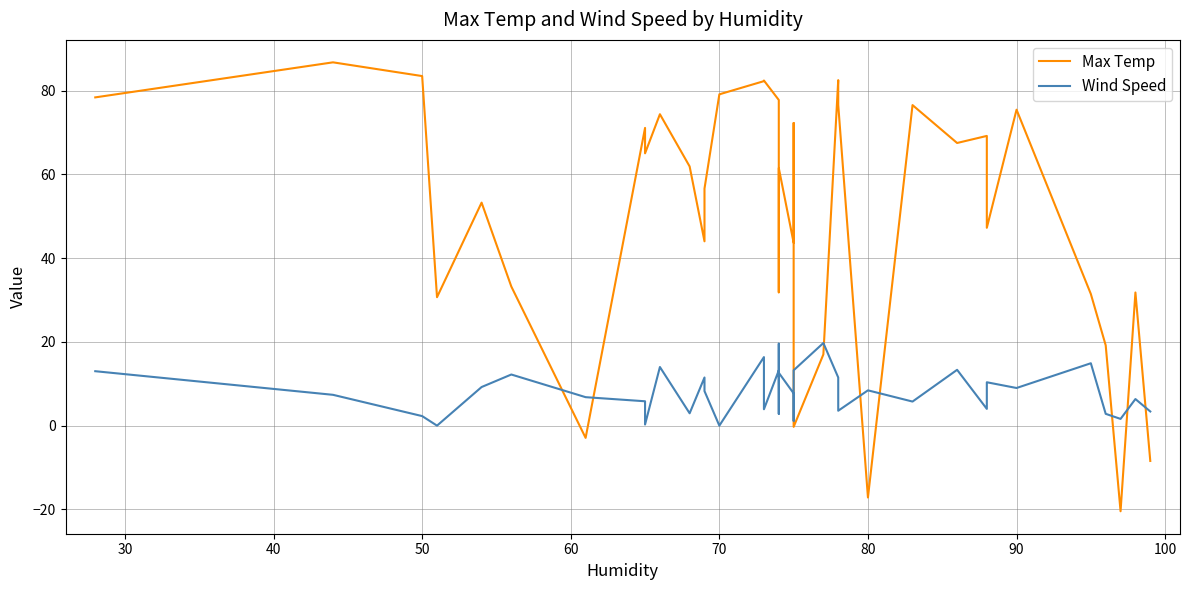

What are all the series names shown in the legend?

Max Temp, Wind Speed